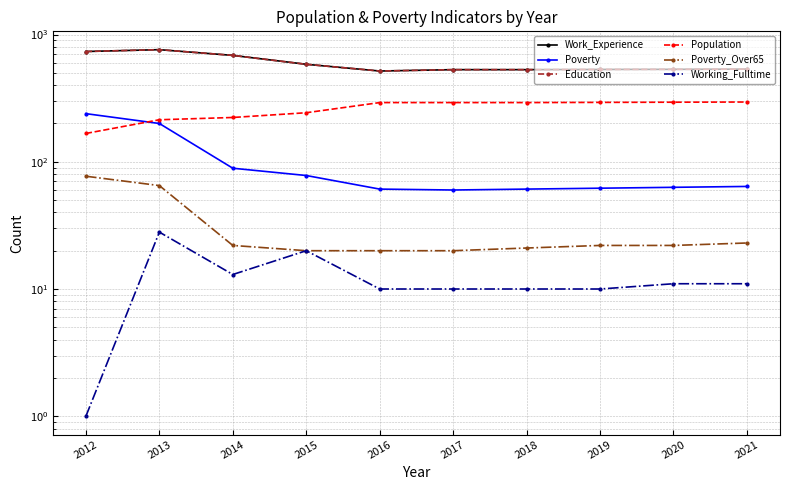

The value of Work_Experience at 2018 is 530. True or false?

True